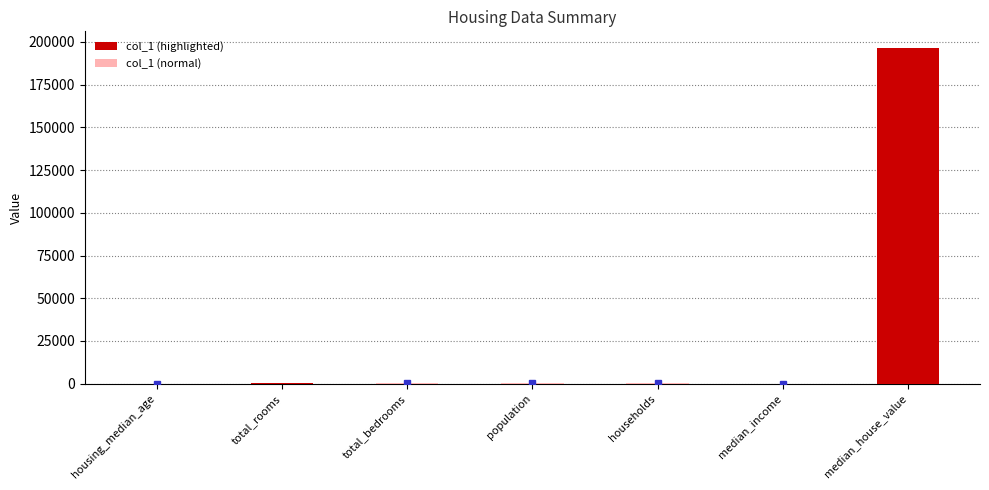

Approximately how many times larger is the value at households compared to median_income?

48.0